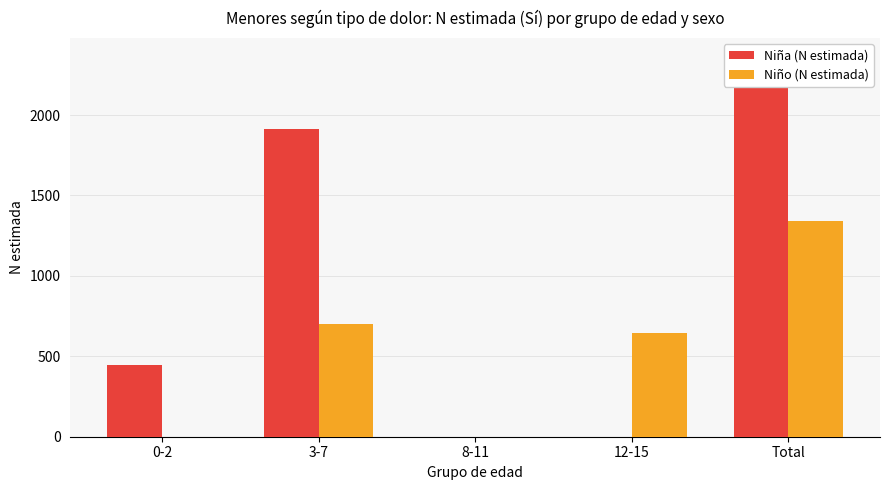

Is it true that Niña (N estimada) equals 0 at 12-15?

True